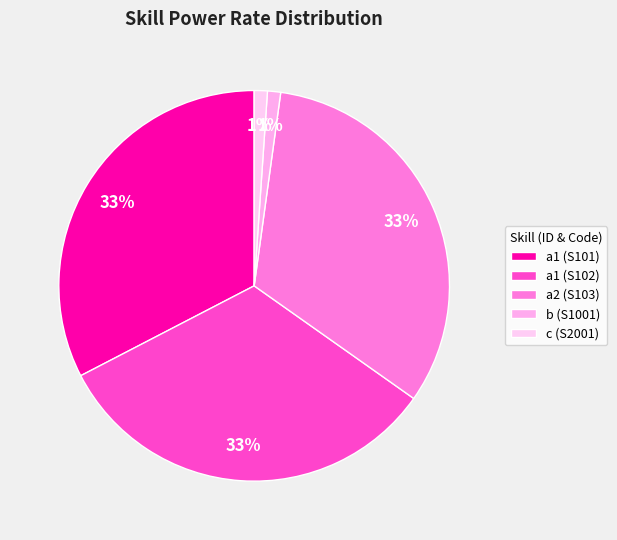

How many segments does this pie chart have?

5